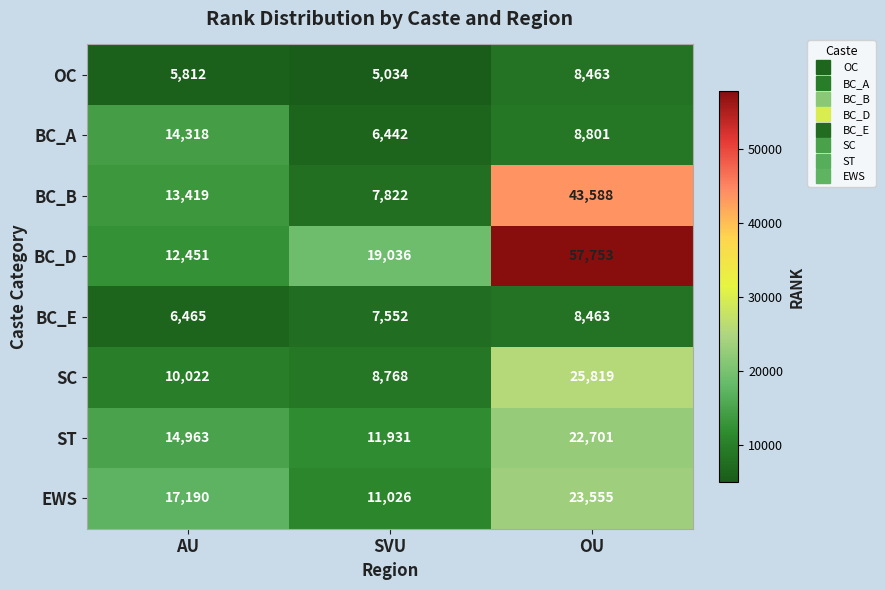

The value of SC at SVU is 8768. True or false?

True